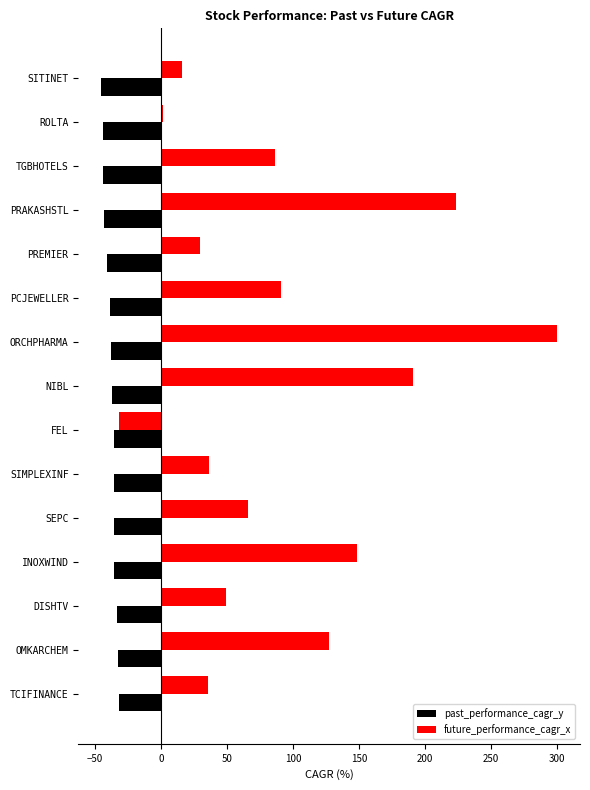

Which category has the highest value across all series?

ORCHPHARMA